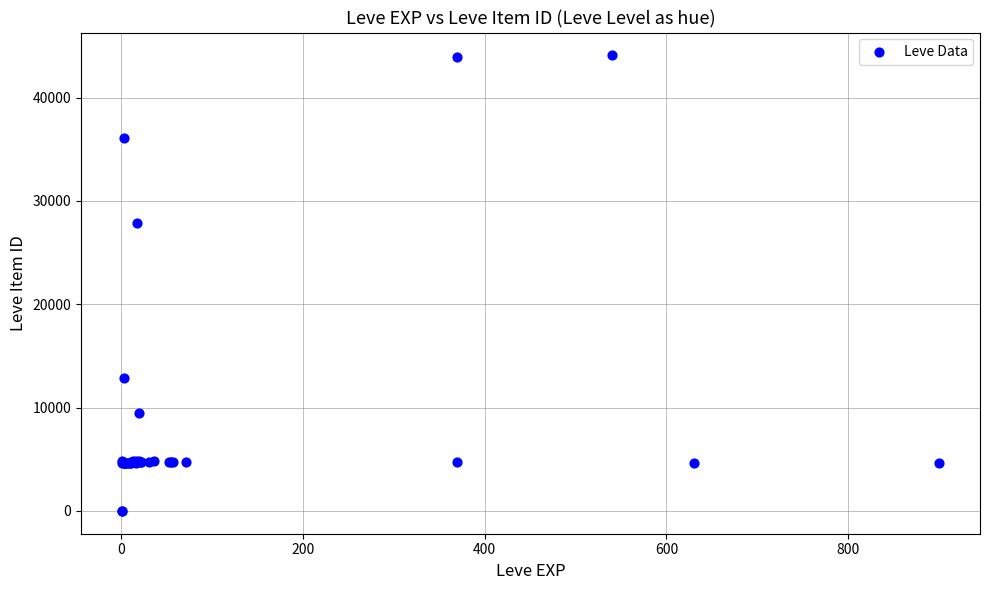

What Y value in the scatter plot is closest to 22048?

27884